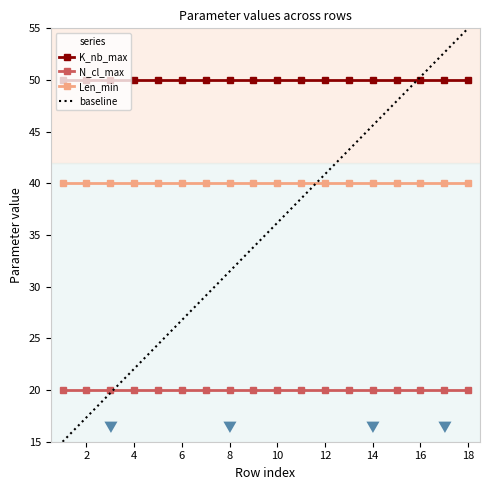

Which series has the largest total across all categories?

K_nb_max